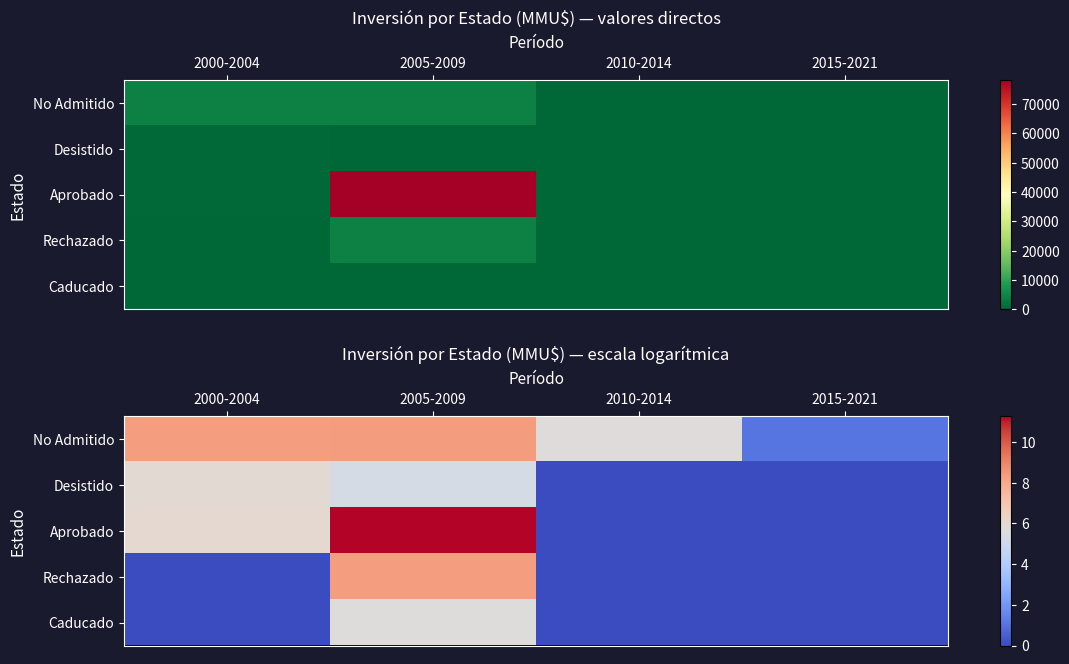

What is the total value across all series at 2015-2021?

1.1